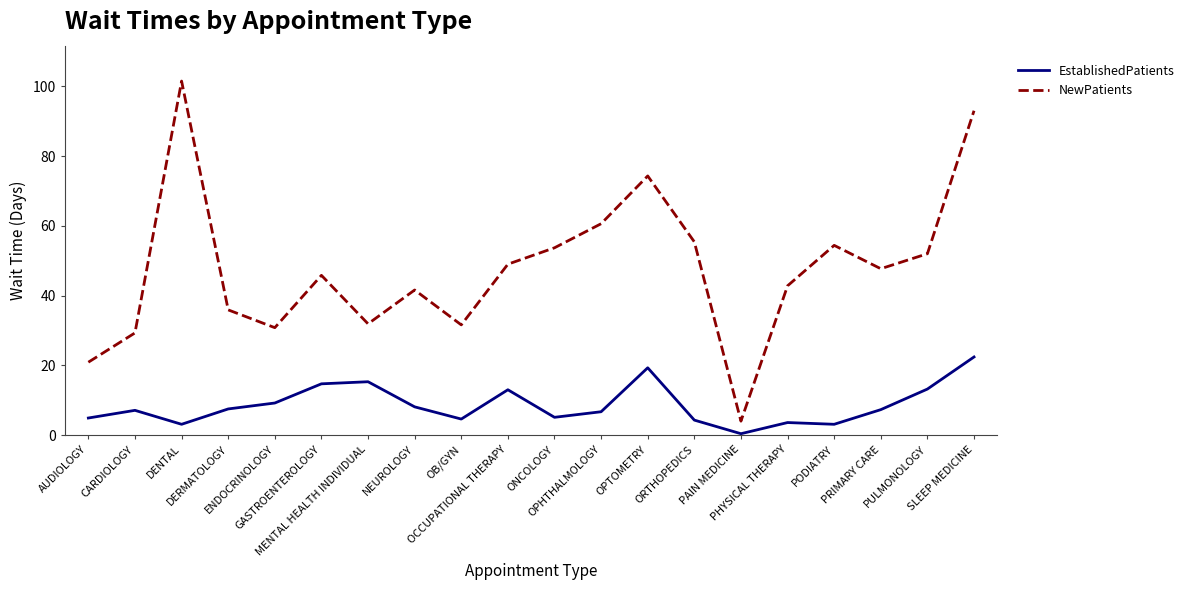

True or false: NewPatients and EstablishedPatients cross at least once.

False